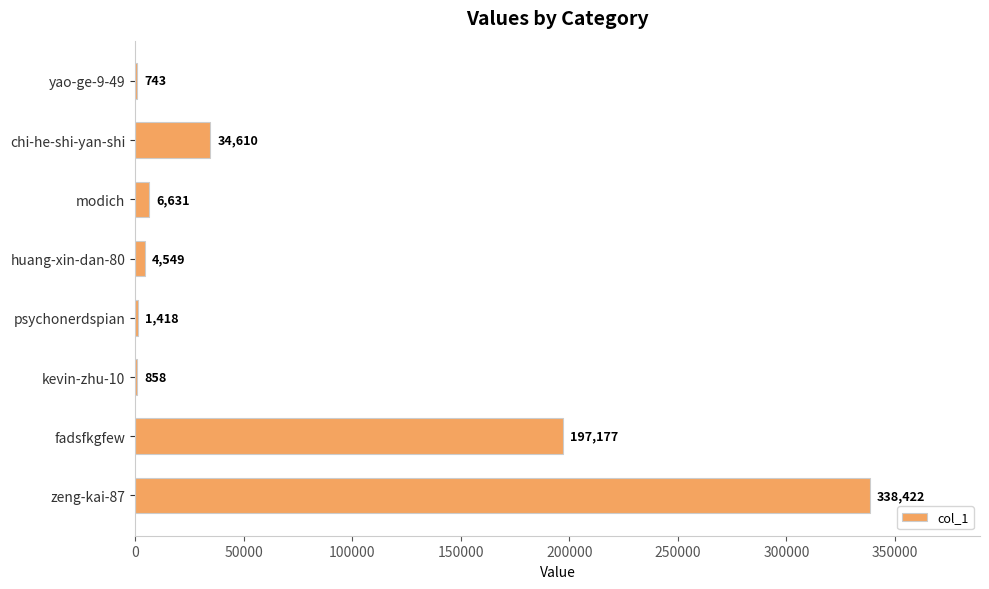

What is the average value?

73051